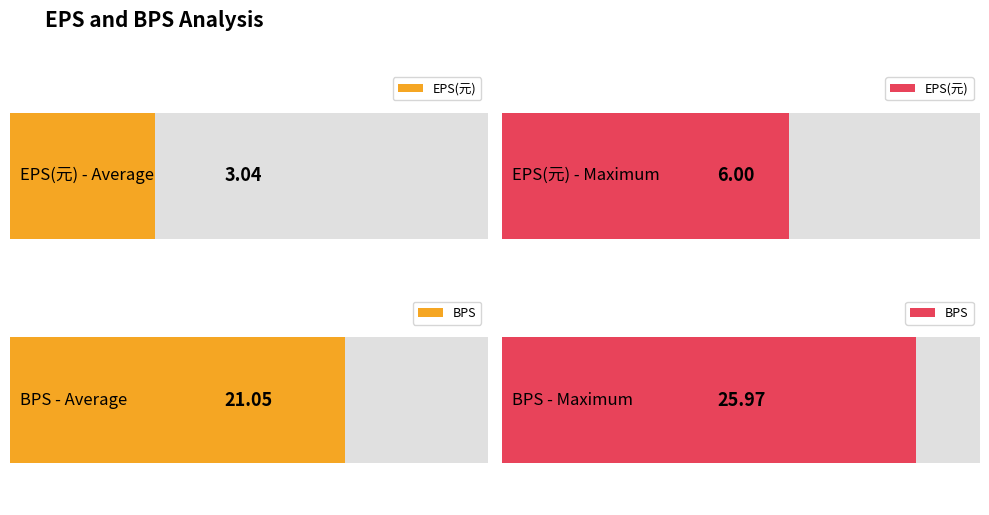

List the series in order of their peak value, lowest first.

EPS(元), BPS